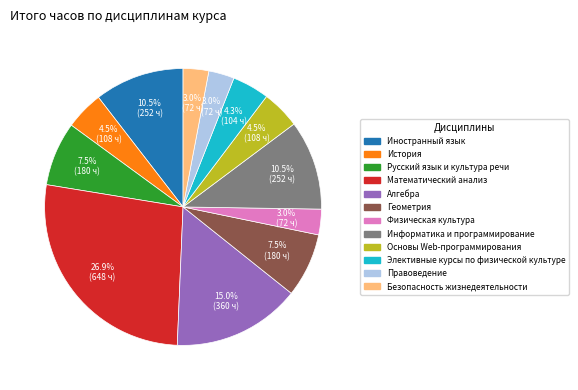

What percentage is NOT represented by Правоведение?

97.0%